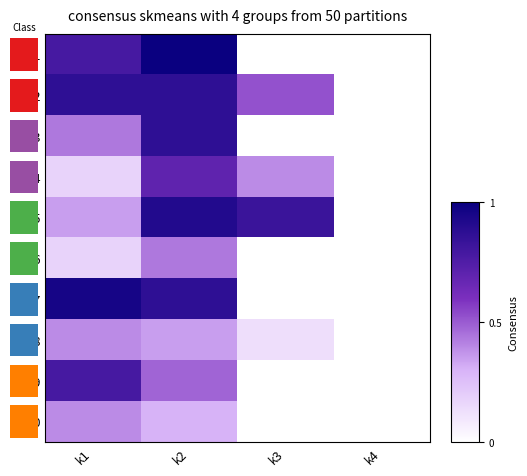

The value of i4 at k2 is 0.7. True or false?

True